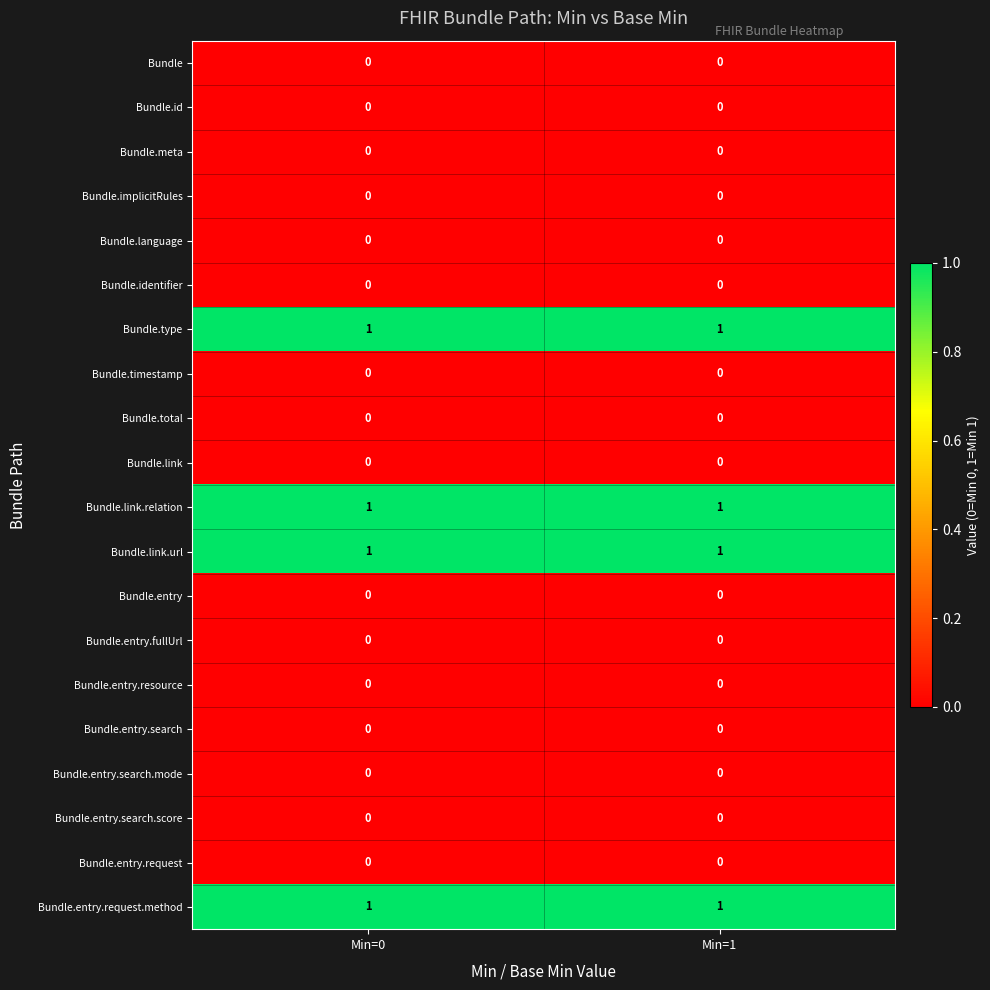

The Bundle.total series shows 0 at Min=0. True or false?

True